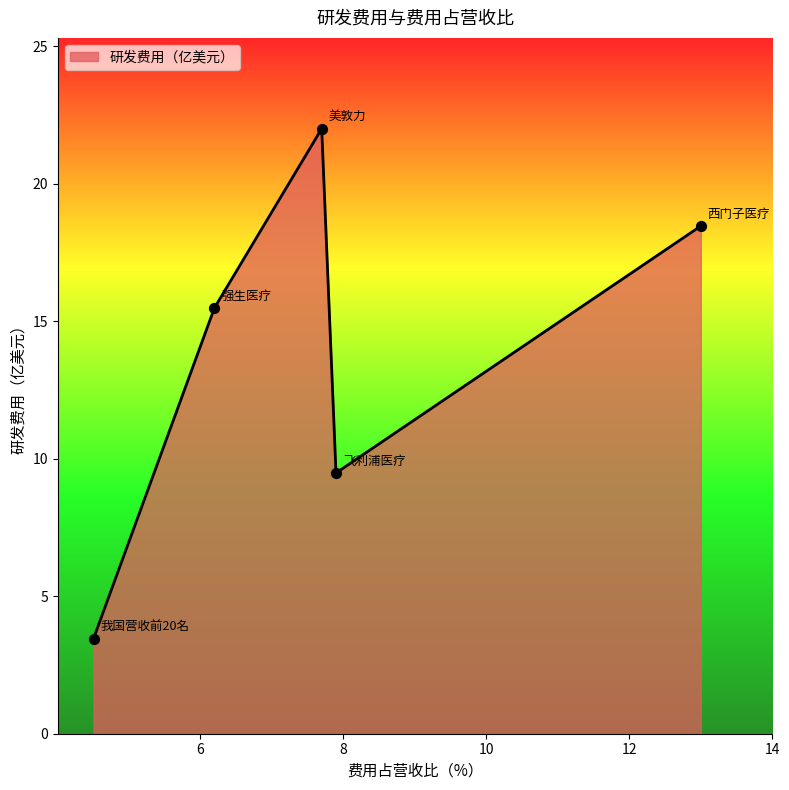

What is the difference between the maximum and minimum values?

18.5